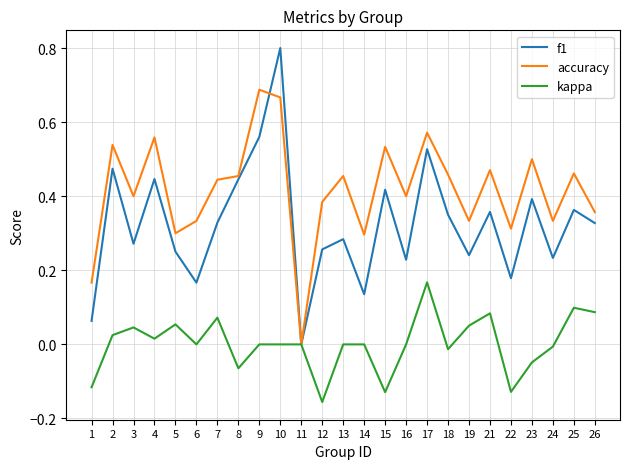

Which category has the lowest value in the kappa series?

12